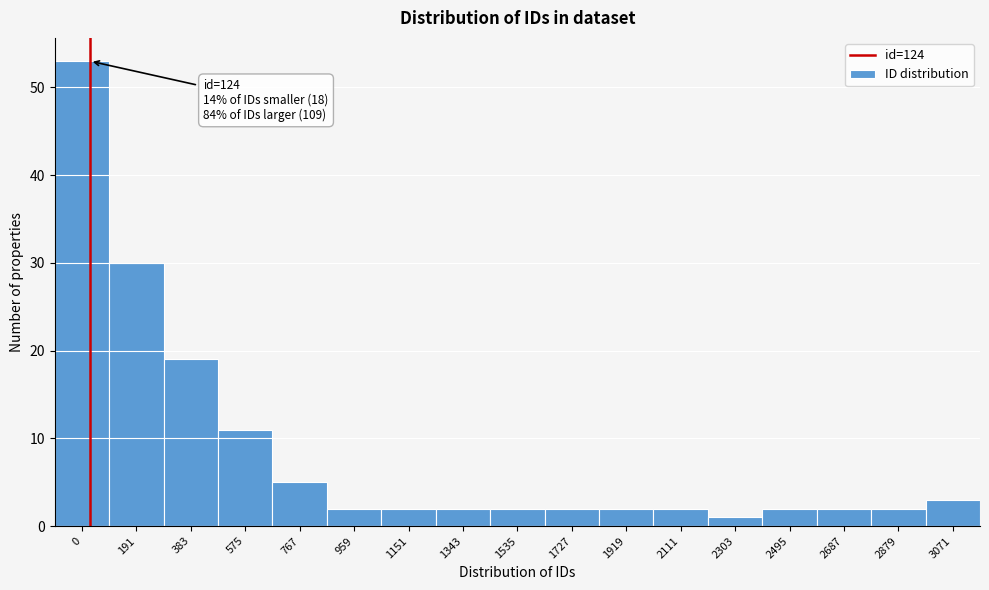

Reading left to right, list all the values displayed in this chart.

53	30	19	11	5	2	2	2	2	2	2	2	1	2	2	2	3